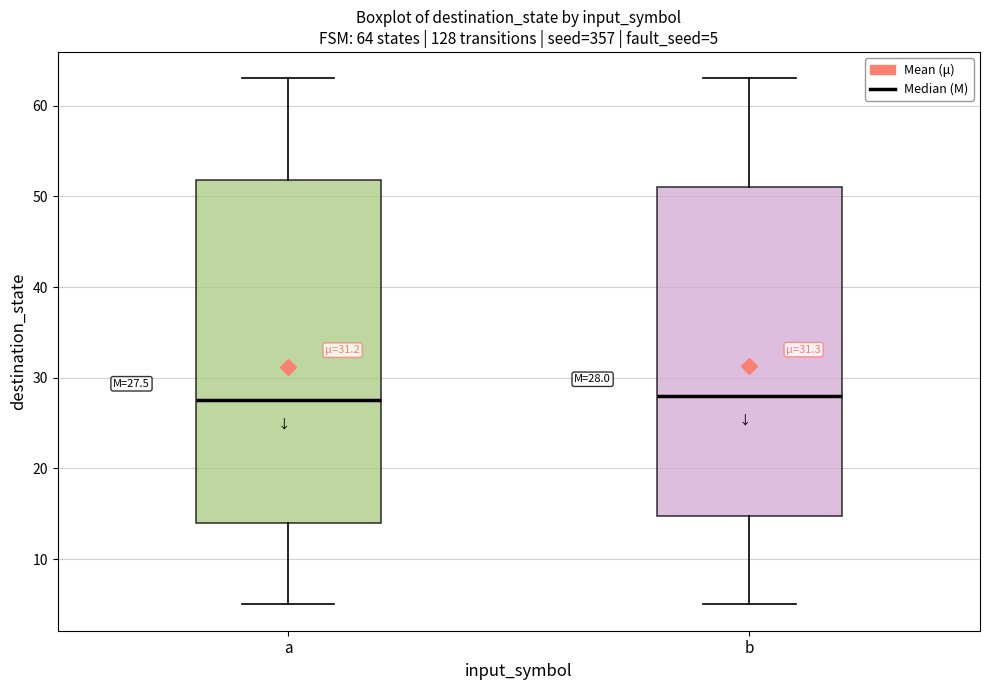

Comparing the boxes themselves (not the whiskers), which one is the tallest?

a